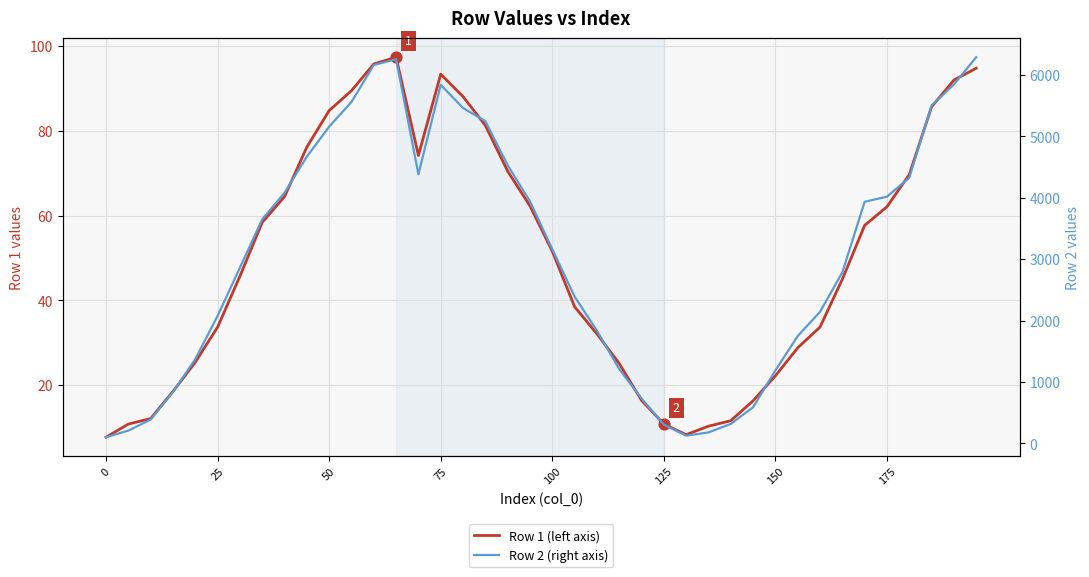

Is the value of Row 1 (left axis) at 100 greater than the value of Row 2 (right axis) at 32?

No